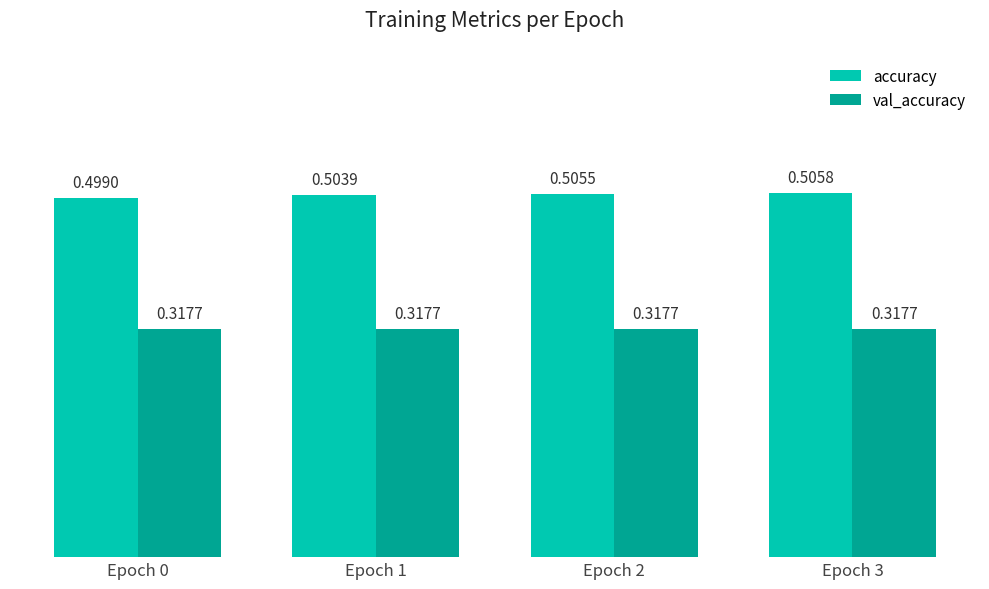

How many distinct data groups are displayed?

2